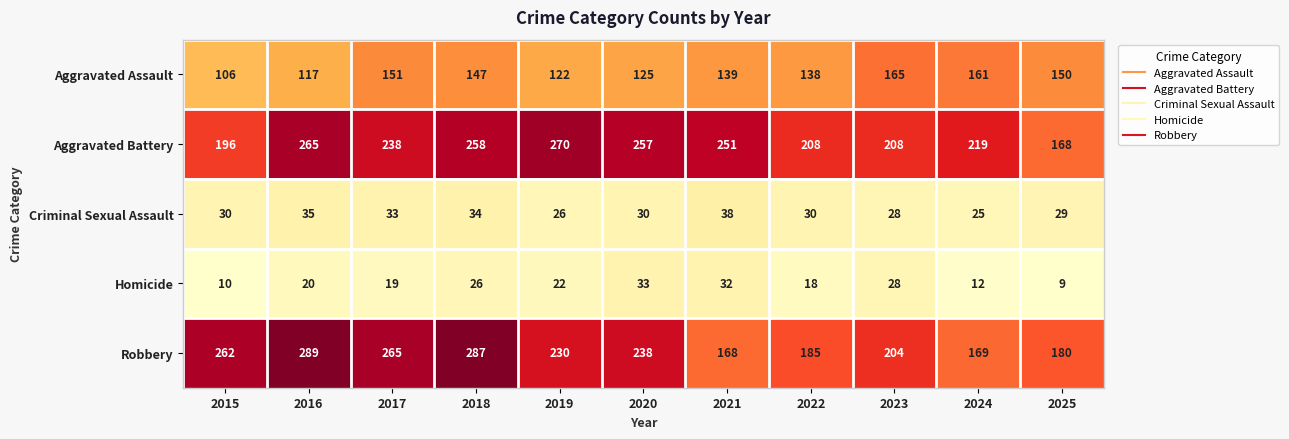

What is the sum of all Aggravated Assault values?

1521